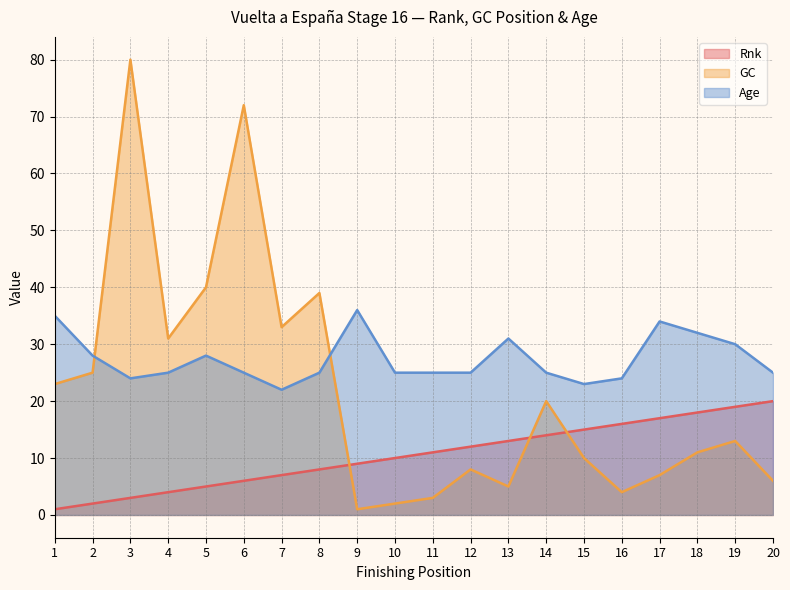

Which series has the largest total across all categories?

Age